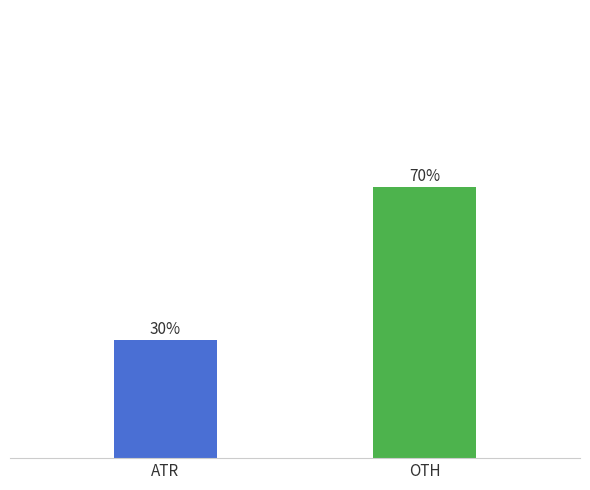

What is the sum of the values at ATR and OTH?

100.0